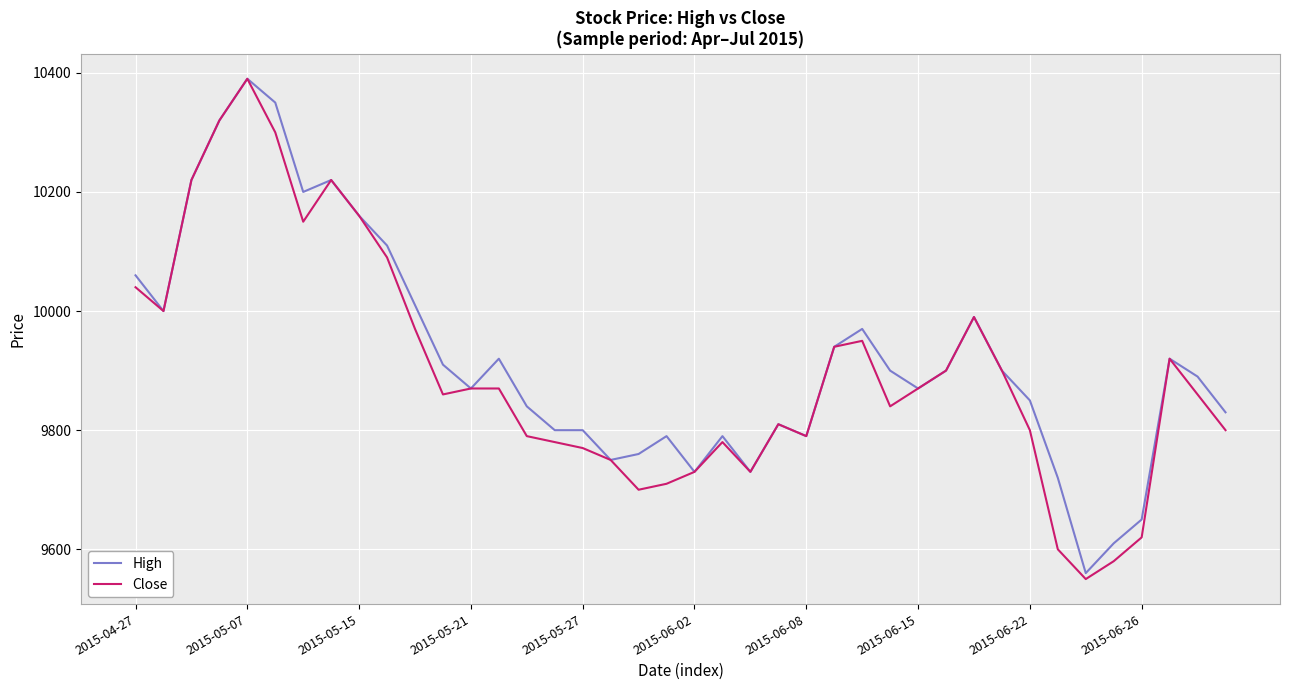

Does the chart have visible grid lines?

Yes